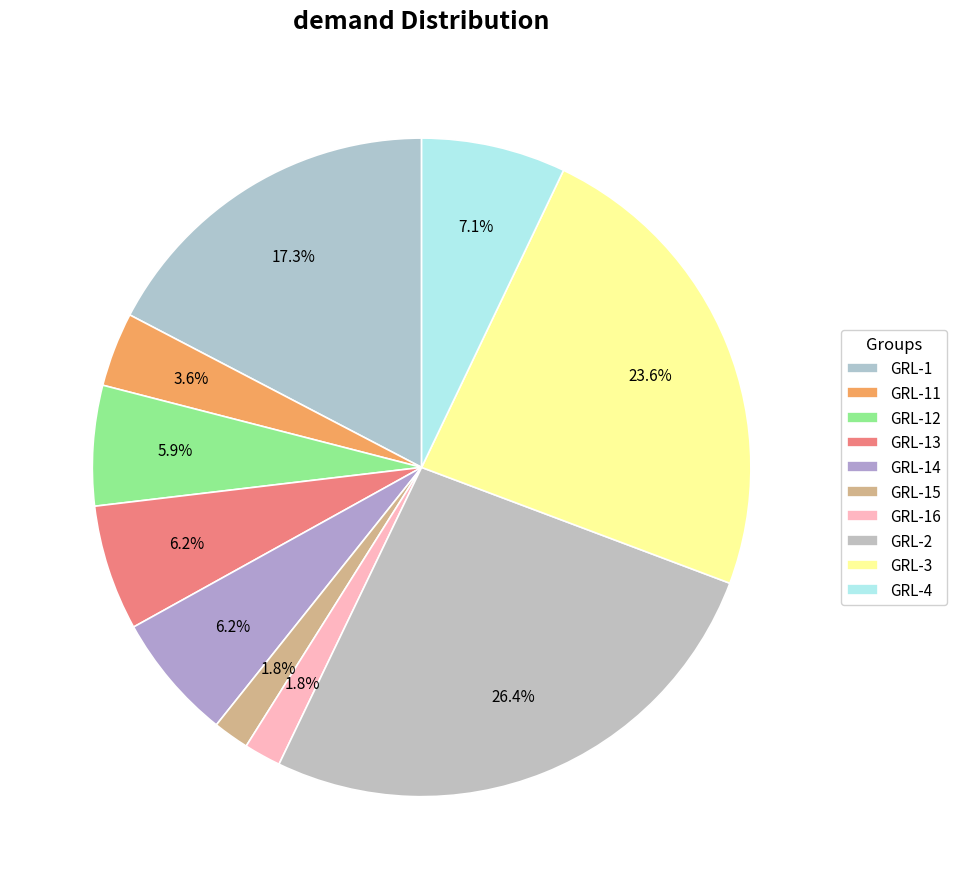

Is it true that GRL-16 is 12% of the pie?

False